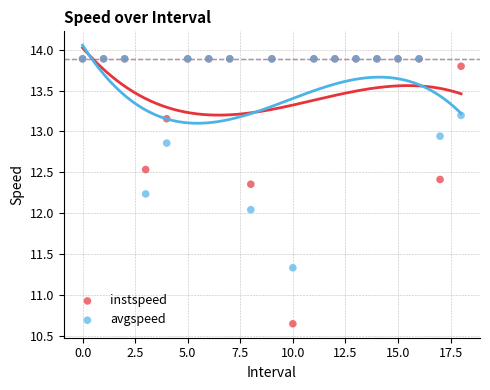

Which series has the largest Y range (max minus min)?

instspeed